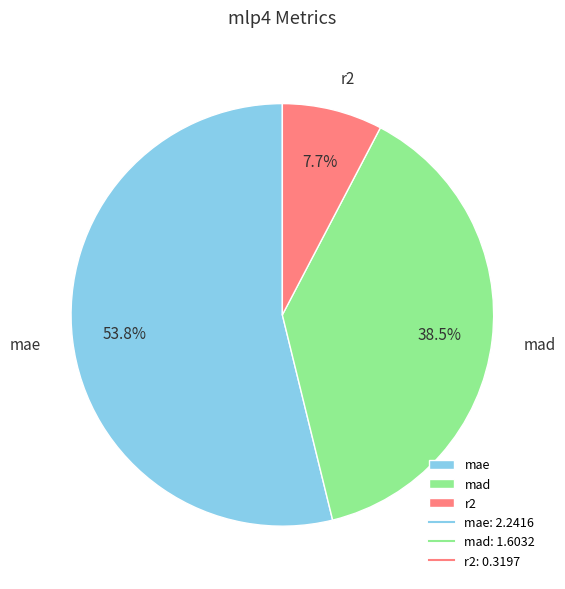

Approximately how many times larger is the value at mae compared to mad?

1.4